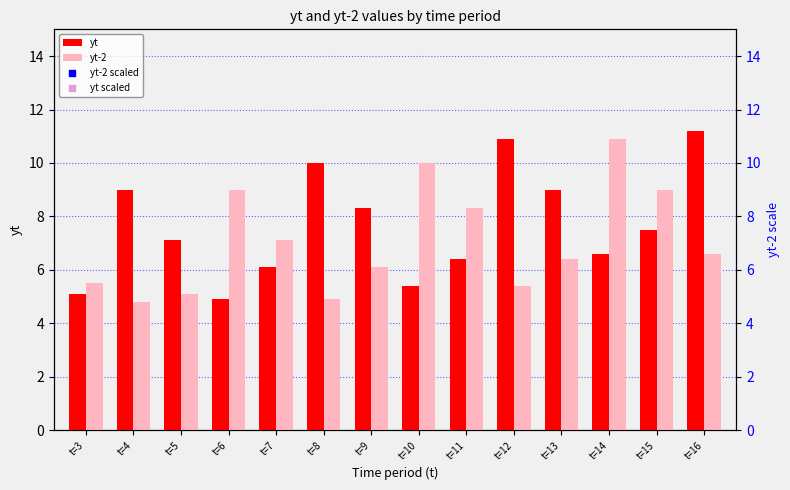

Is the value of yt at t=13 greater than the value of yt-2 at t=4?

Yes